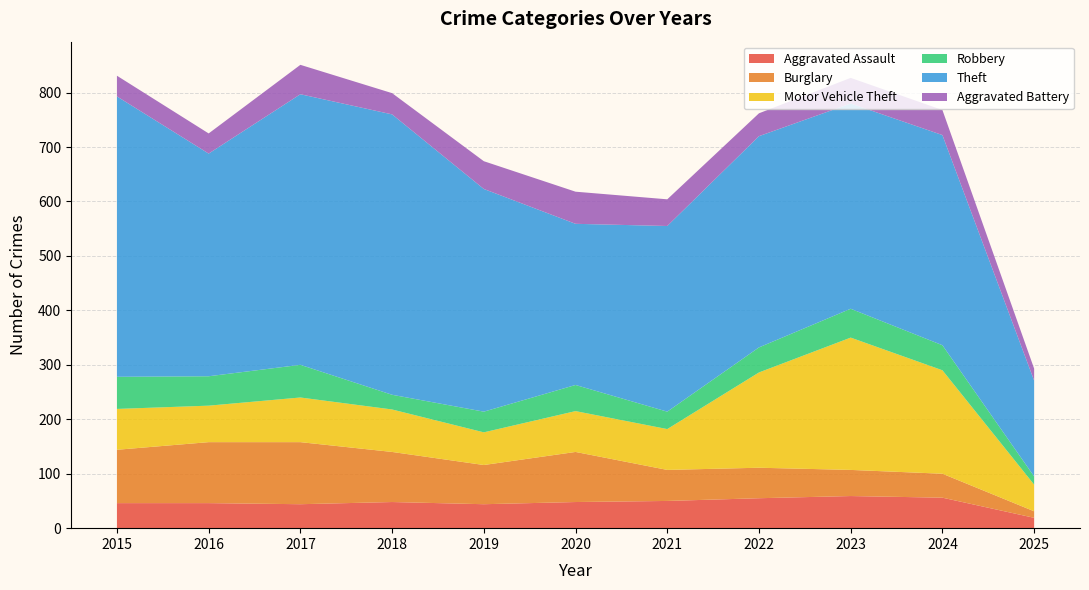

Reading right to left, what are all the values shown in this chart?

Aggravated Assault: 2025=19	2024=56	2023=59	2022=55	2021=50	2020=48	2019=44	2018=48	2017=44	2016=46	2015=46
Burglary: 2025=12	2024=44	2023=48	2022=56	2021=57	2020=92	2019=72	2018=92	2017=114	2016=112	2015=98
Motor Vehicle Theft: 2025=49	2024=190	2023=243	2022=175	2021=75	2020=75	2019=60	2018=78	2017=82	2016=67	2015=75
Robbery: 2025=15	2024=46	2023=53	2022=46	2021=32	2020=48	2019=38	2018=27	2017=60	2016=54	2015=59
Theft: 2025=176	2024=386	2023=377	2022=388	2021=341	2020=296	2019=409	2018=515	2017=497	2016=409	2015=515
Aggravated Battery: 2025=22	2024=46	2023=47	2022=42	2021=49	2020=59	2019=51	2018=39	2017=54	2016=37	2015=38